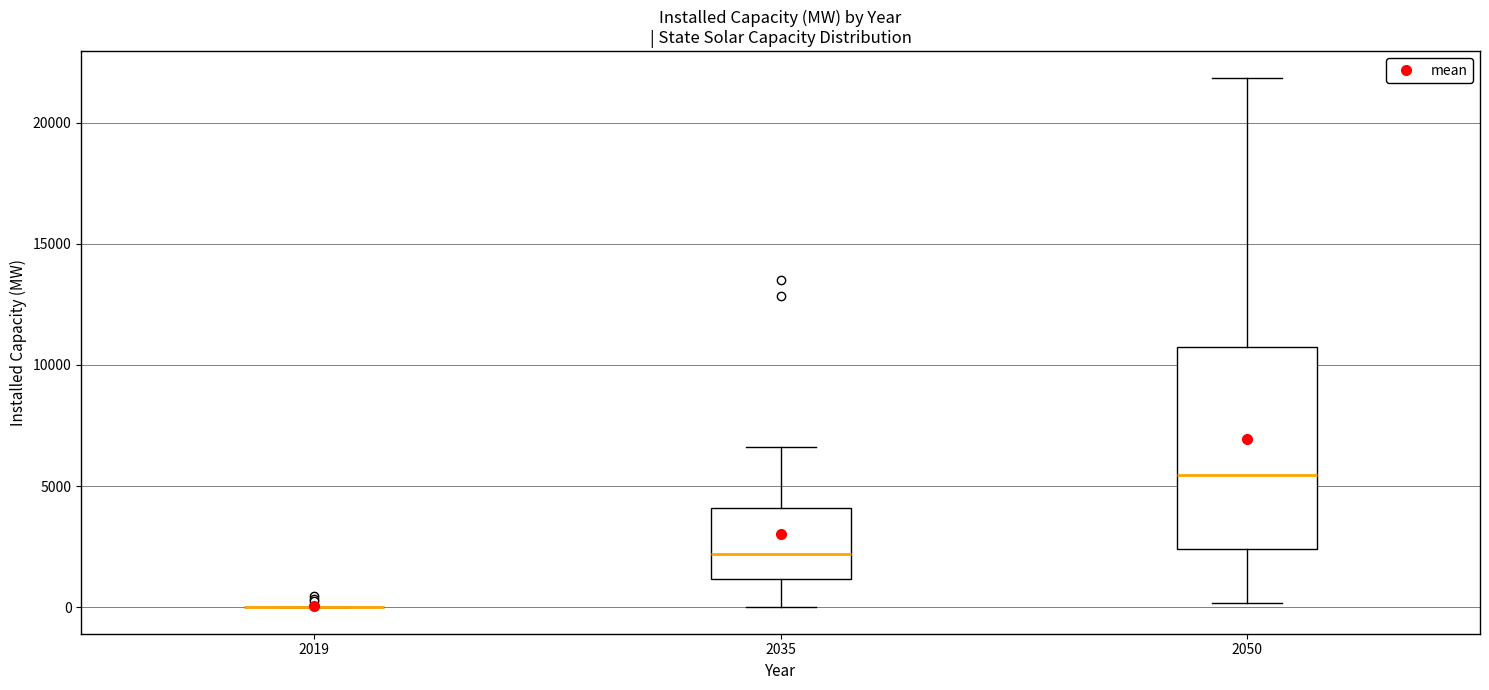

Which box is the tallest, from its lower edge to its upper edge?

2050